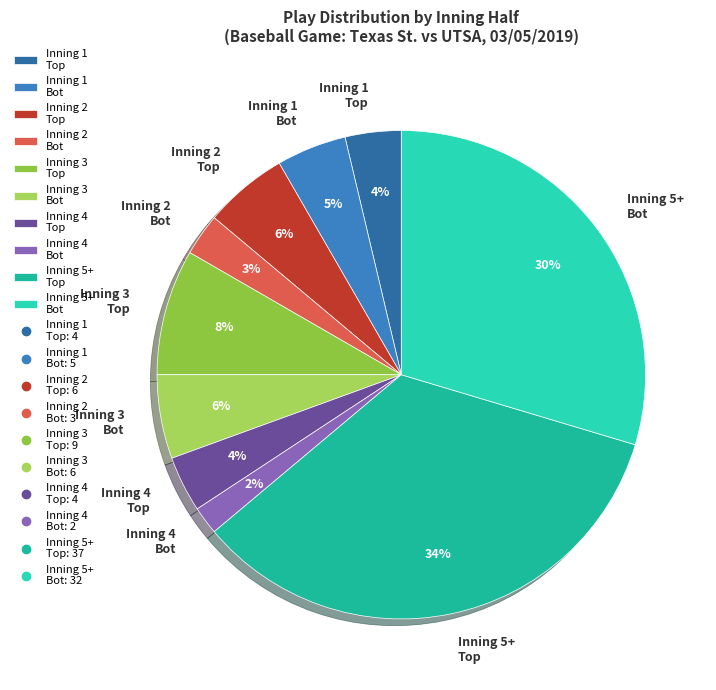

How many segments does this pie chart have?

10